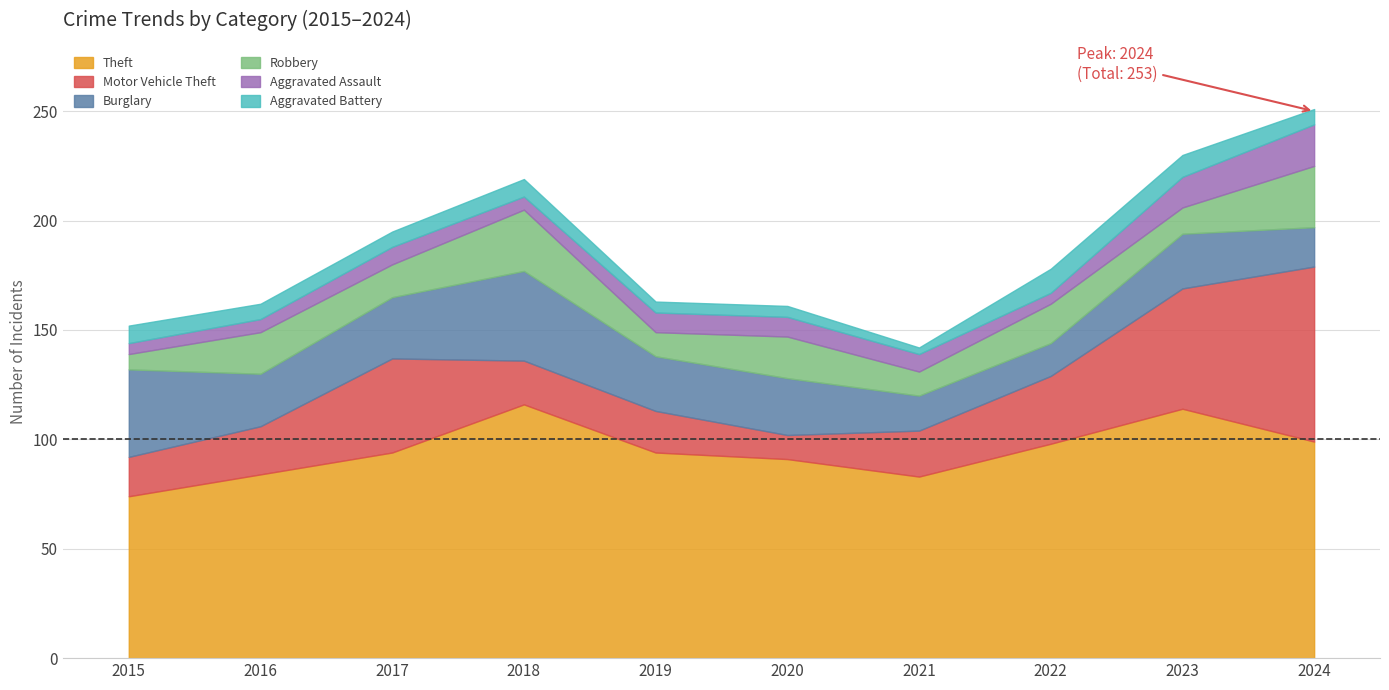

Read the Motor Vehicle Theft value at 2018, to the nearest 5.

20